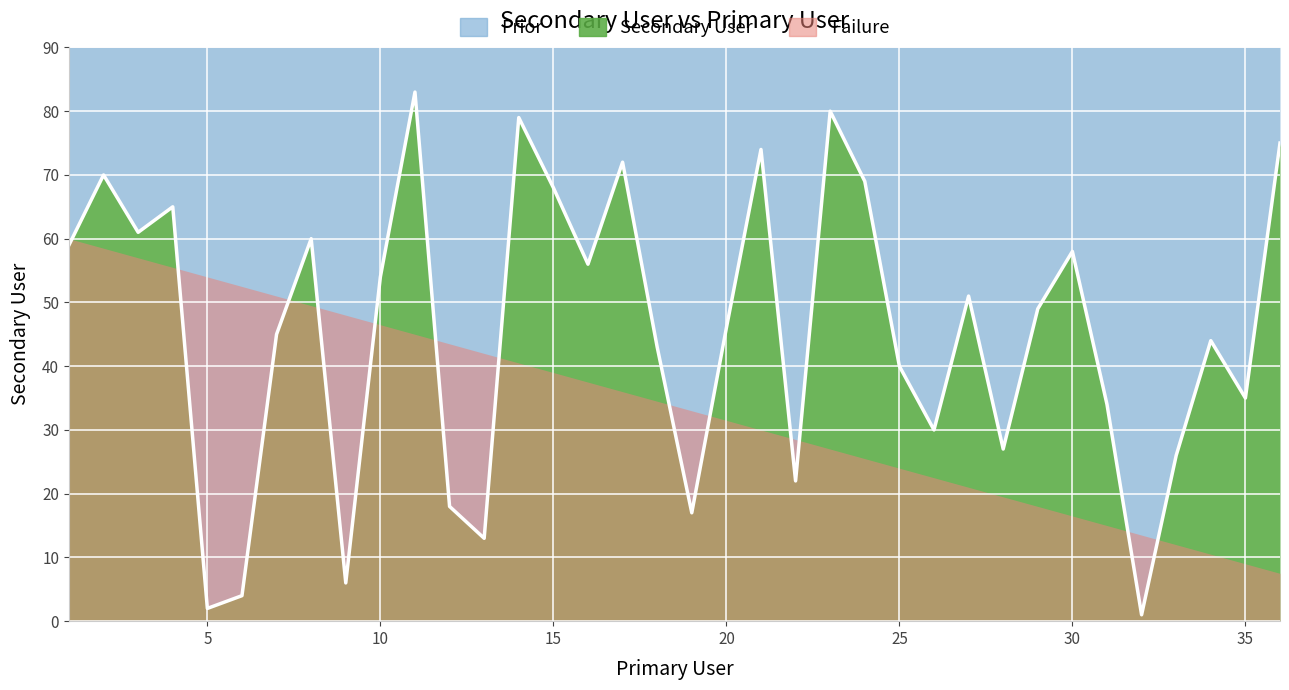

True or false: the data shows 79 at 14.

True